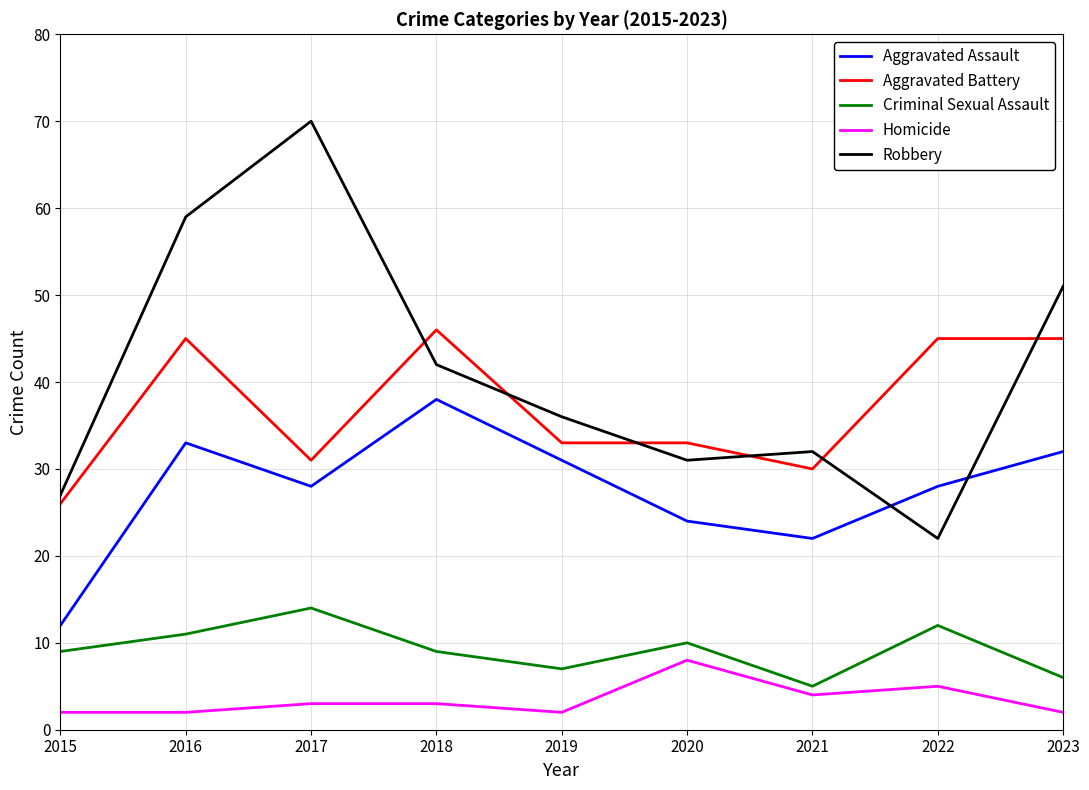

Rank the series by their maximum value, from lowest to highest.

Homicide, Criminal Sexual Assault, Aggravated Assault, Aggravated Battery, Robbery